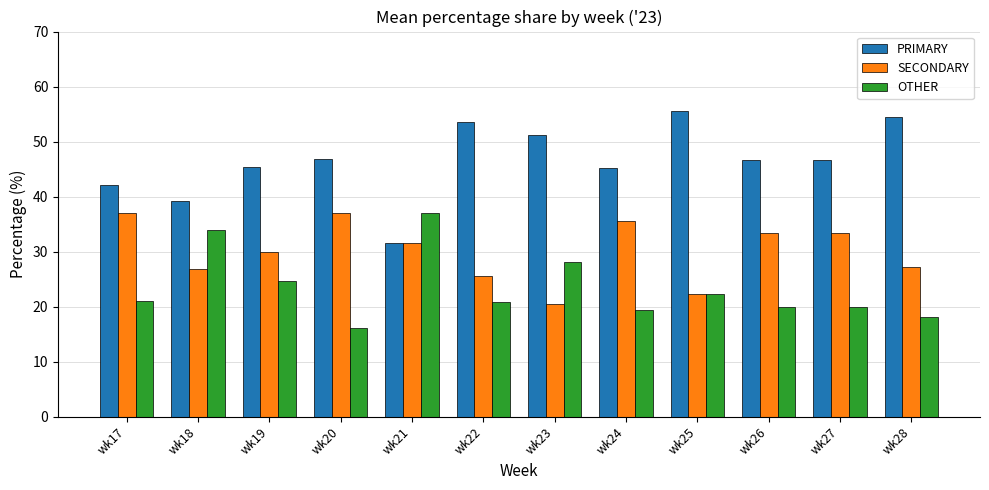

Which label corresponds to the largest value in the chart?

wk25